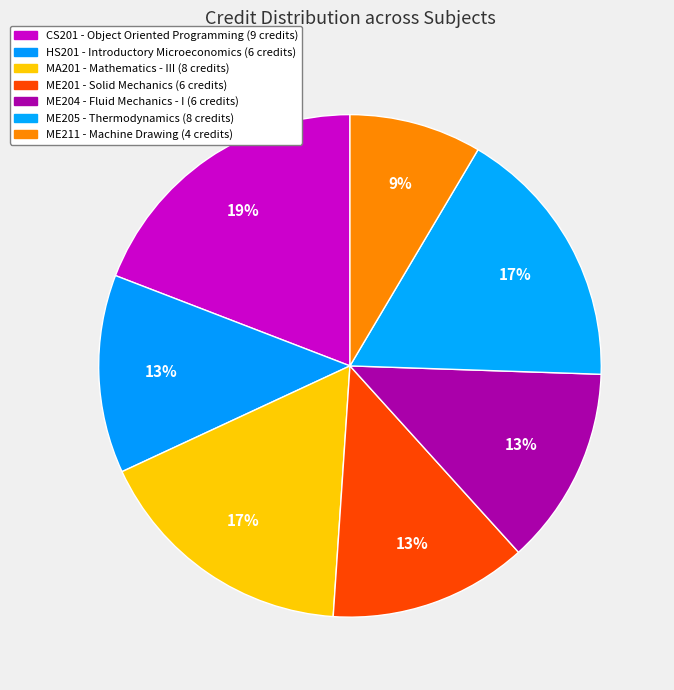

What is the largest slice in the pie chart?

CS201 - Object Oriented Programming